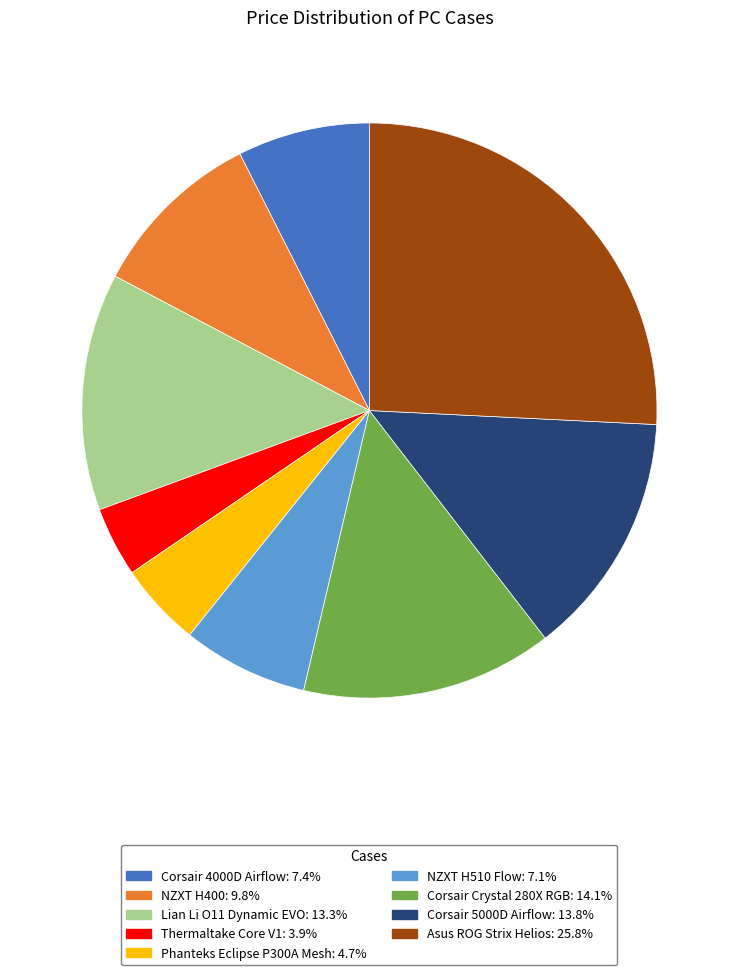

Between NZXT H400 and Phanteks Eclipse P300A Mesh, which is larger?

NZXT H400